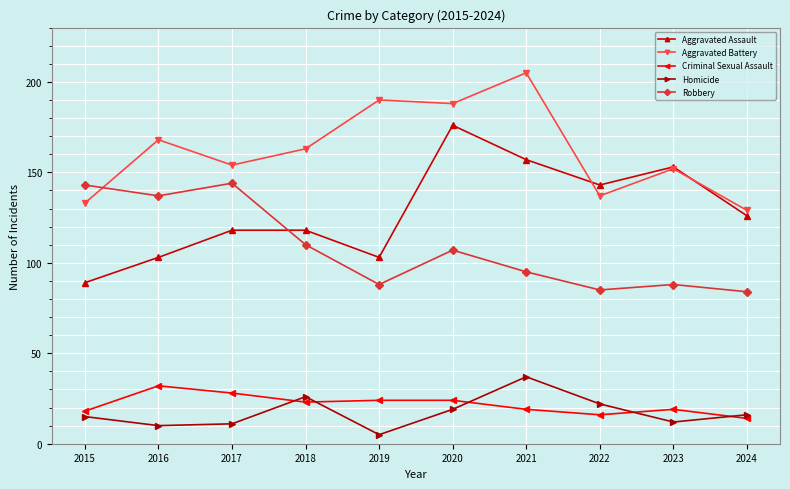

Reading left to right, list all the values displayed in this chart.

Aggravated Assault: 2015=89	2016=103	2017=118	2018=118	2019=103	2020=176	2021=157	2022=143	2023=153	2024=126
Aggravated Battery: 2015=133	2016=168	2017=154	2018=163	2019=190	2020=188	2021=205	2022=137	2023=152	2024=129
Criminal Sexual Assault: 2015=18	2016=32	2017=28	2018=23	2019=24	2020=24	2021=19	2022=16	2023=19	2024=14
Homicide: 2015=15	2016=10	2017=11	2018=26	2019=5	2020=19	2021=37	2022=22	2023=12	2024=16
Robbery: 2015=143	2016=137	2017=144	2018=110	2019=88	2020=107	2021=95	2022=85	2023=88	2024=84